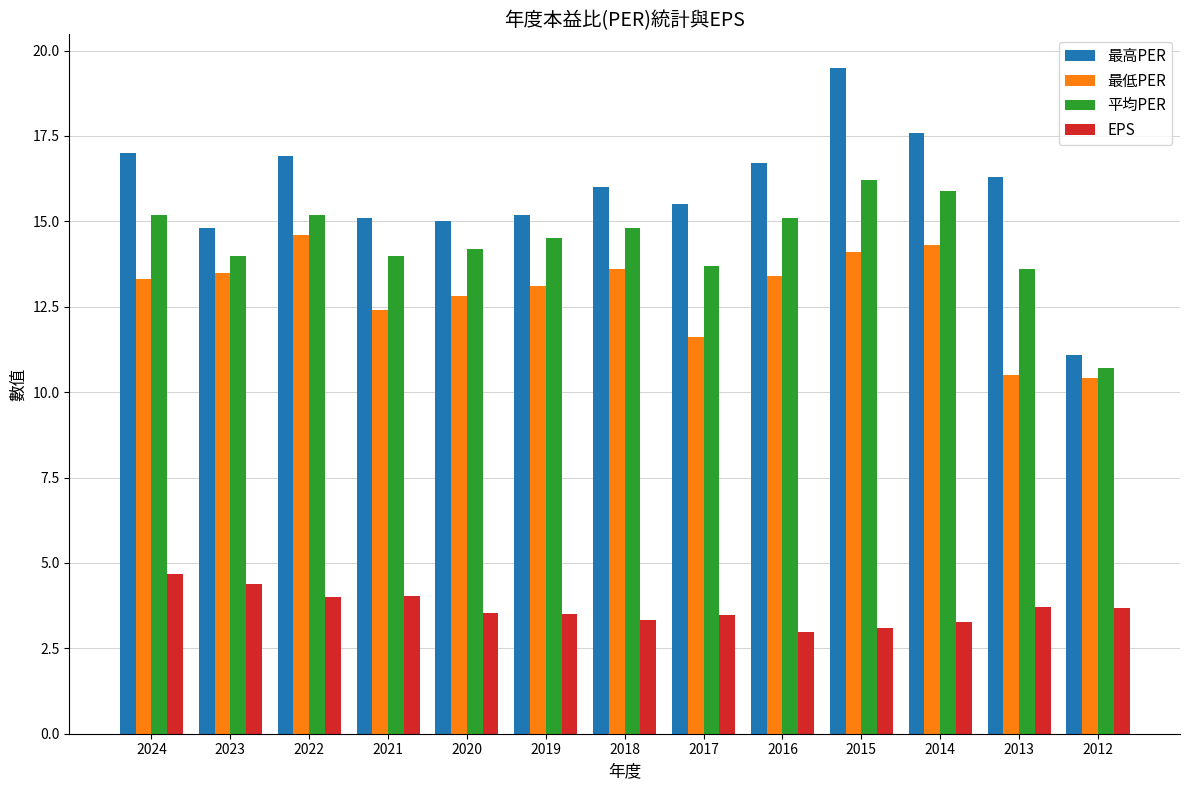

What is the spread (max minus min) of values at 2013?

12.6